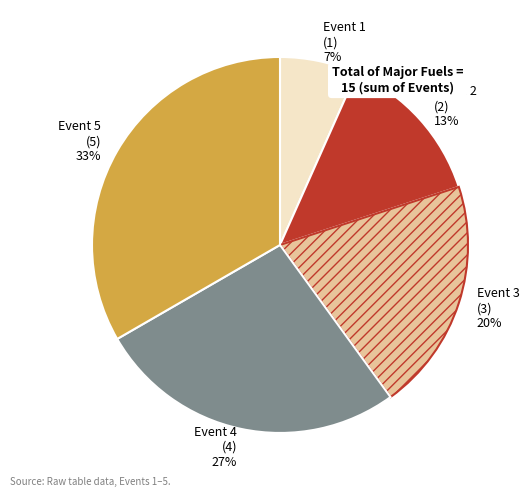

How many slices are in this pie chart?

5